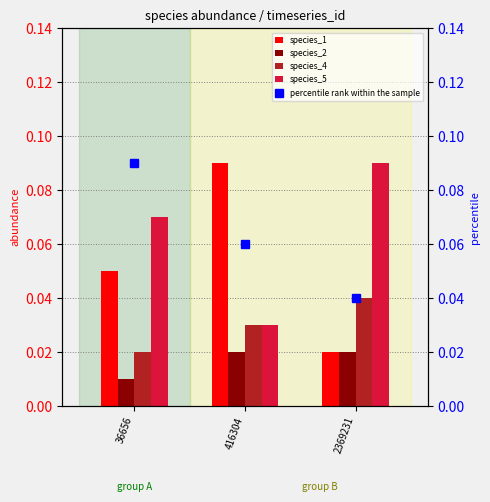

Reading left to right, what are all the values shown in this chart?

species_1: 0.1	0.1	0.0
species_2: 0.0	0.0	0.0
species_4: 0.0	0.0	0.0
species_5: 0.1	0.0	0.1
percentile rank within the sample: 0.1	0.1	0.0